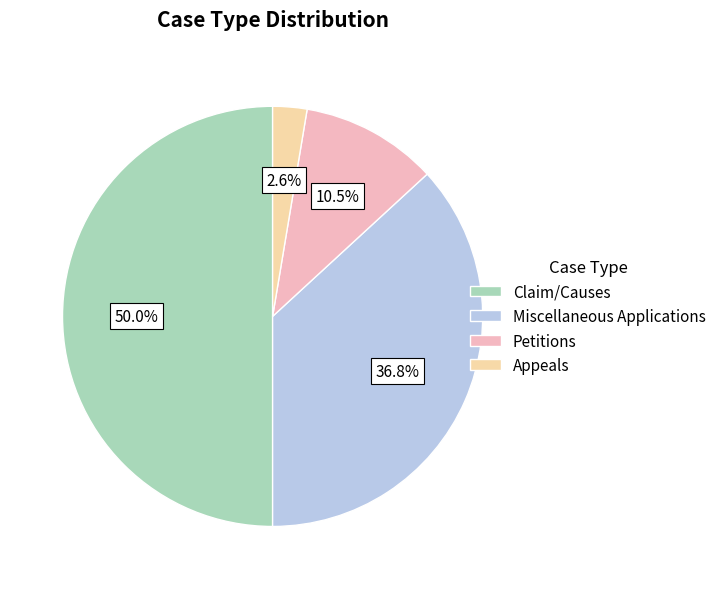

Do Claim/Causes and Petitions together represent more than half of the pie?

Yes